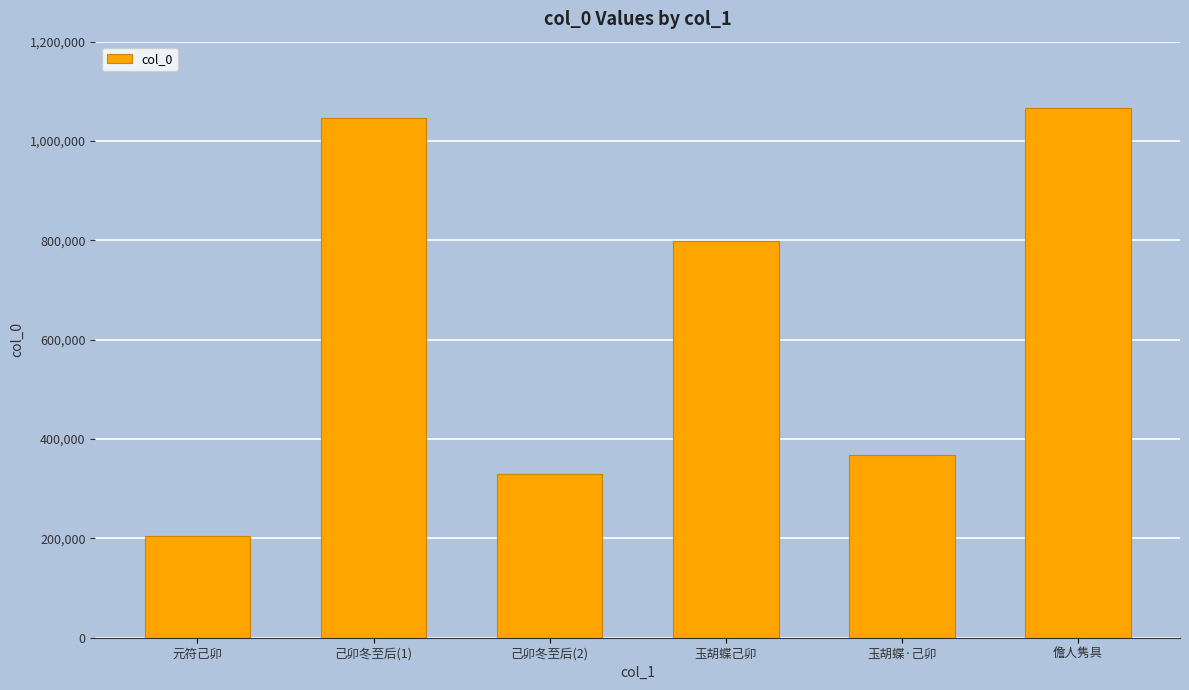

Are the bars horizontal?

No